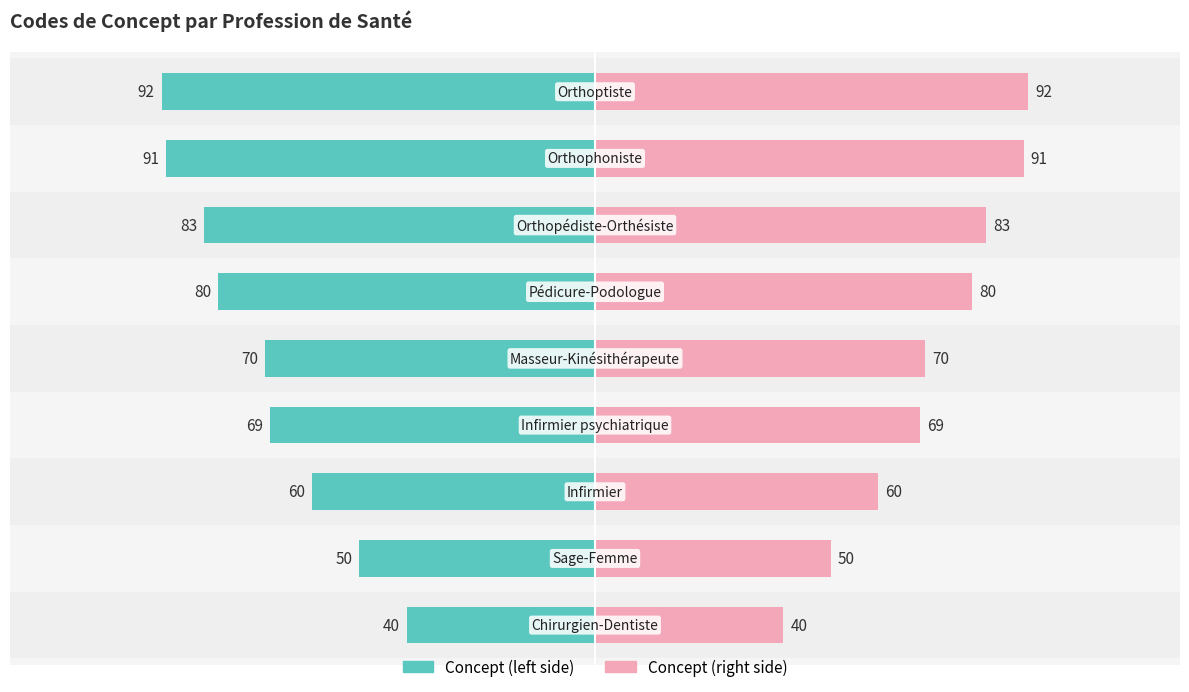

At 100, list the series in order from smallest to largest.

Concept (left), Concept (right)